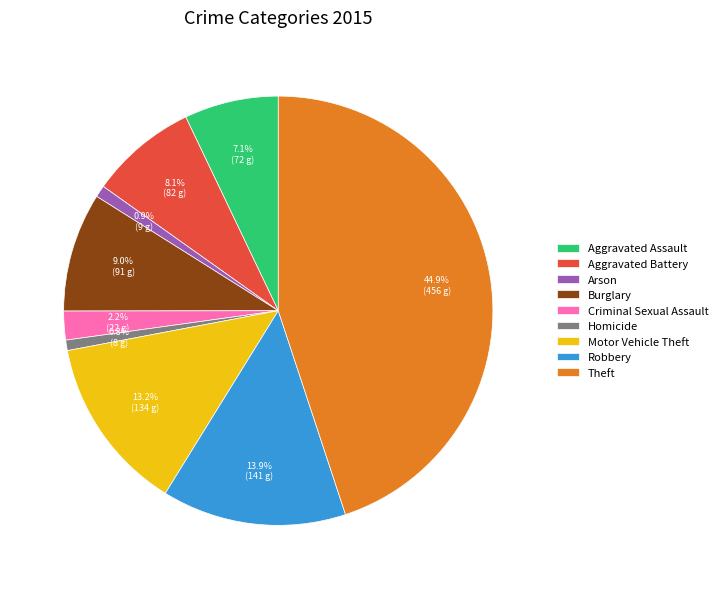

To the nearest percent, what portion does Aggravated Battery represent?

8%